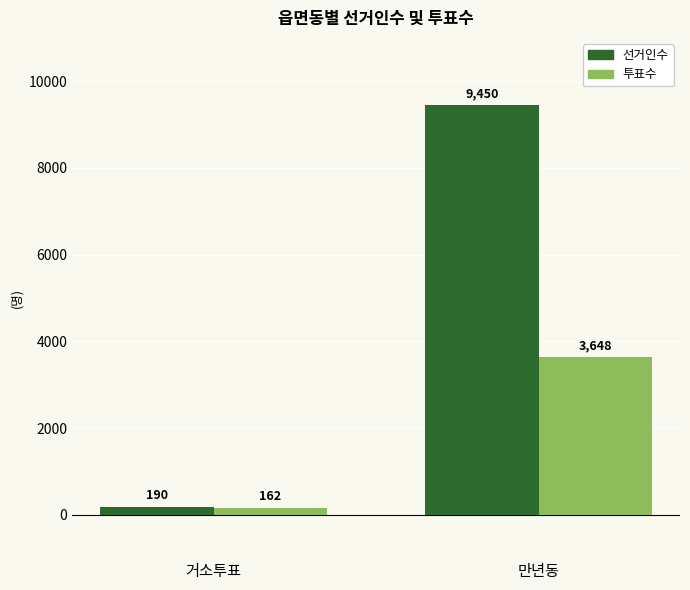

Reading left to right, list all the values displayed in this chart.

선거인수: 거소투표=190	만년동=9450
투표수: 거소투표=162	만년동=3648